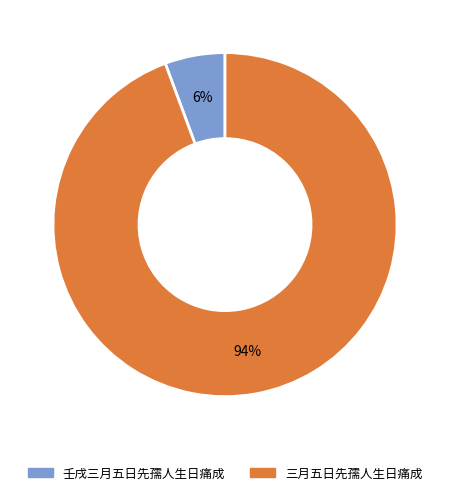

To the nearest percent, what is the combined percentage of 三月五日先孺人生日痛成 and 壬戌三月五日先孺人生日痛成?

100%